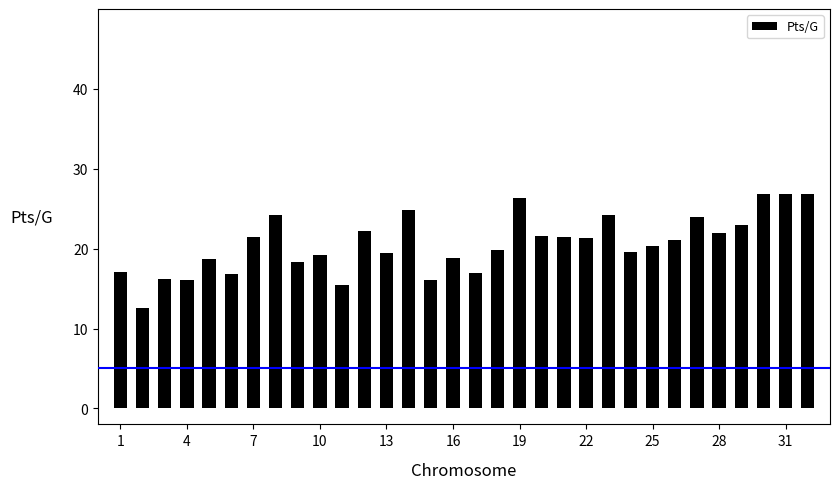

What is the smallest value displayed?

12.6